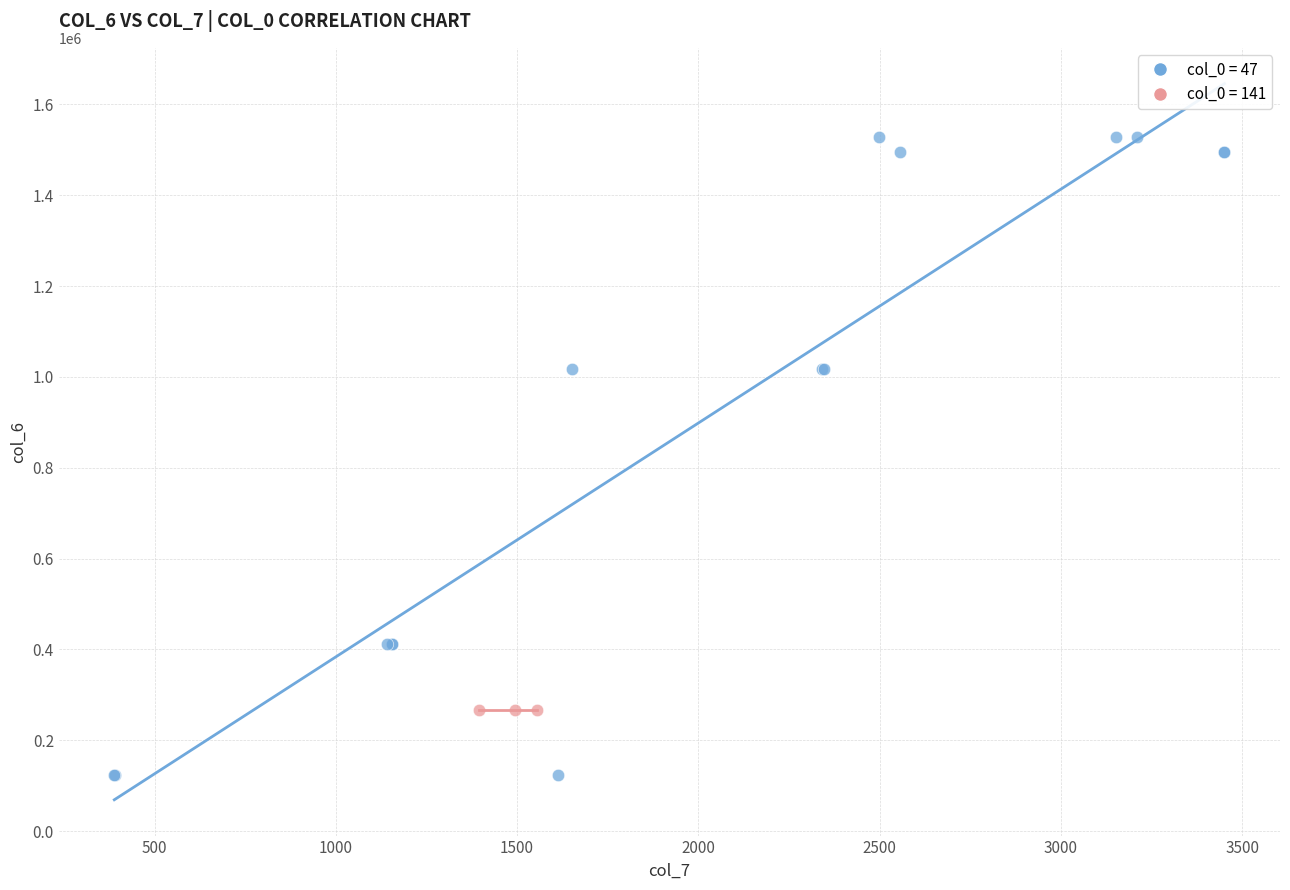

Which series contains the highest Y value?

col_0 = 47